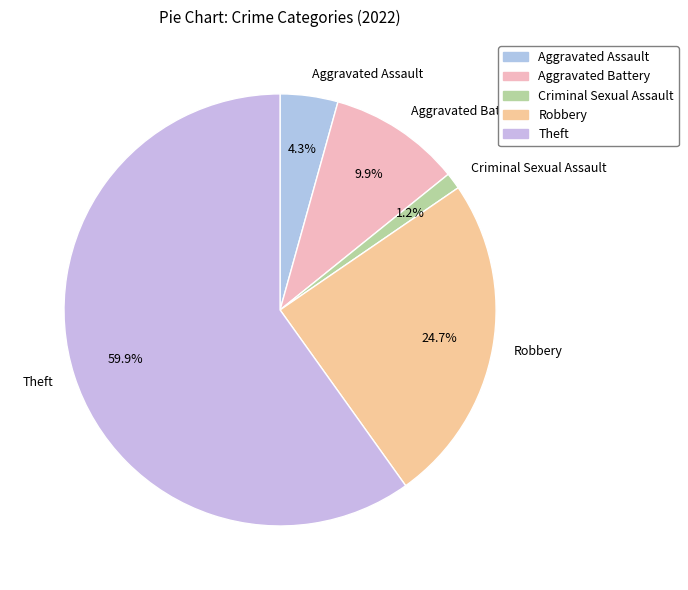

Count the number of slices in the pie.

5